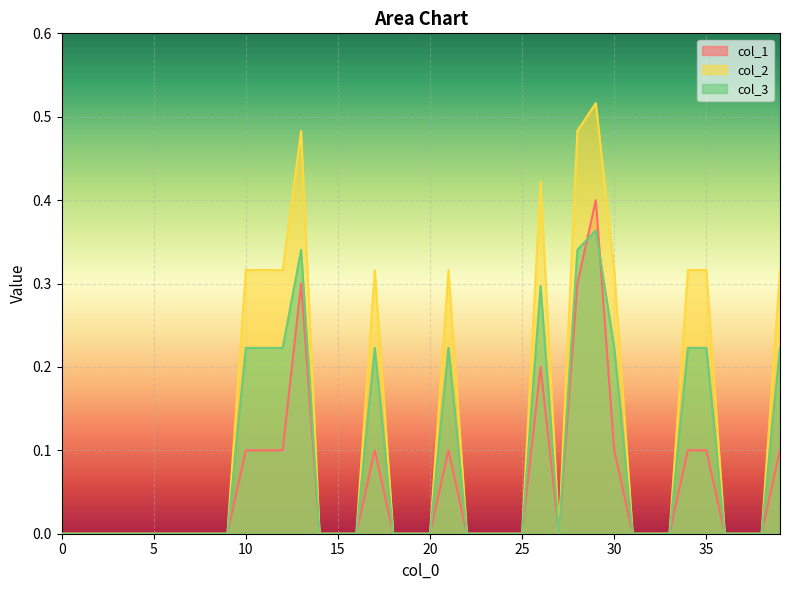

At which category is the sum across all series the highest?

29